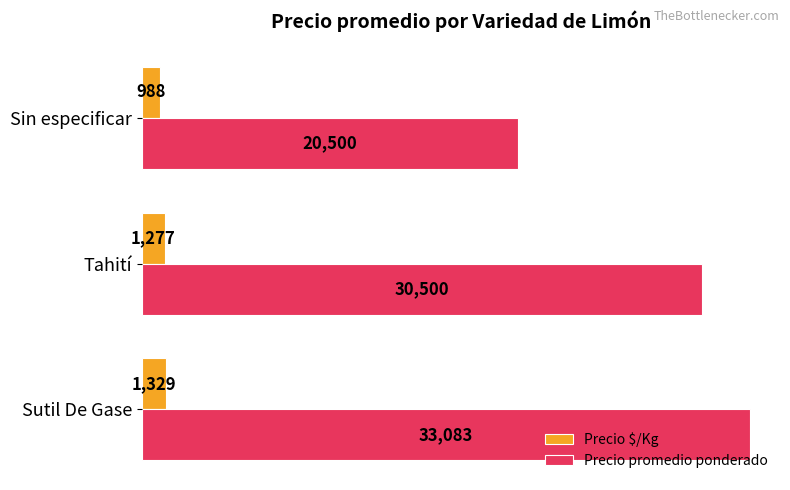

What is the average value of the Precio promedio ponderado series?

28028